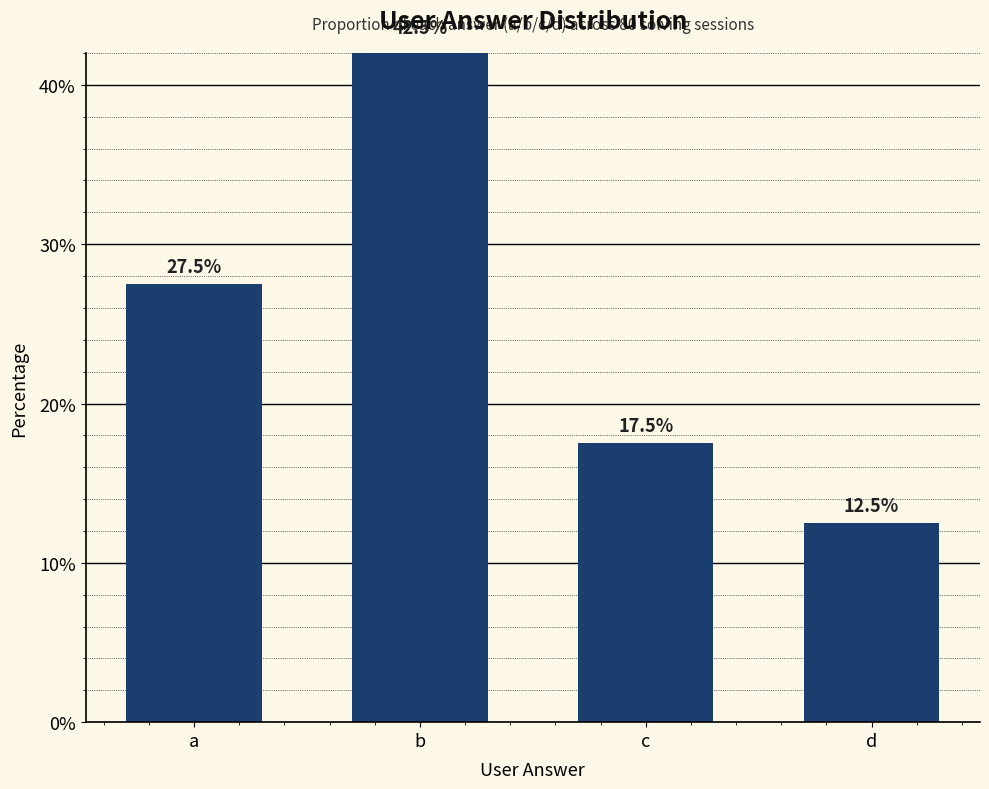

Reading left to right, what are all the values shown in this chart?

a=27.5	b=42.5	c=17.5	d=12.5